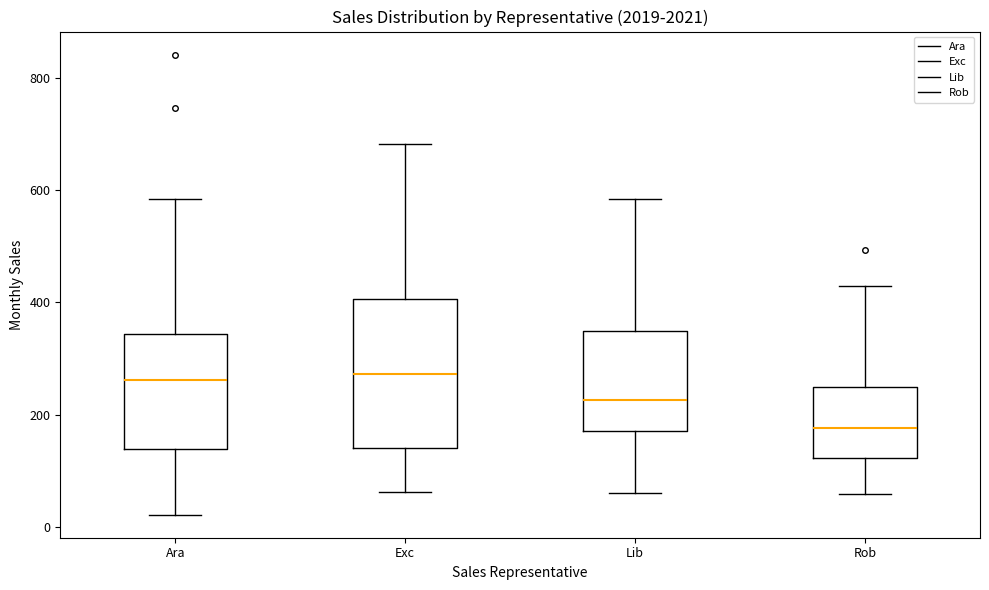

Which box has the lowest median line?

Rob